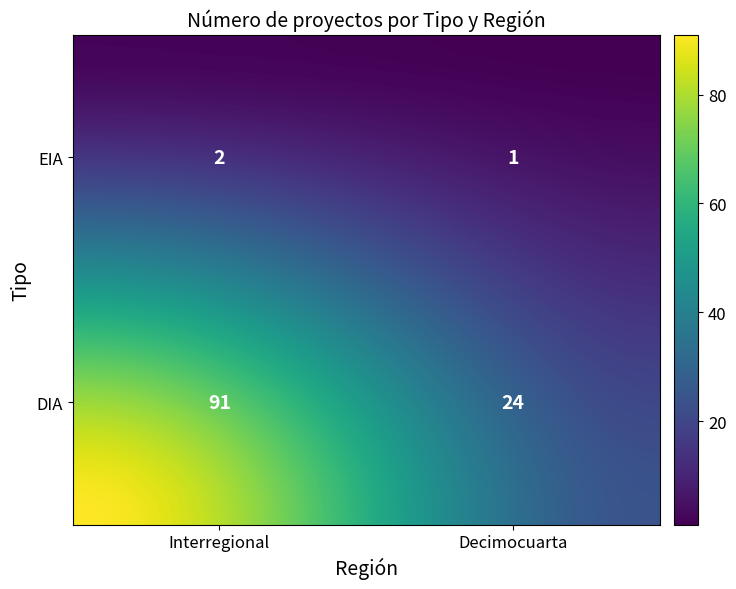

How many categories are shown in the chart?

40